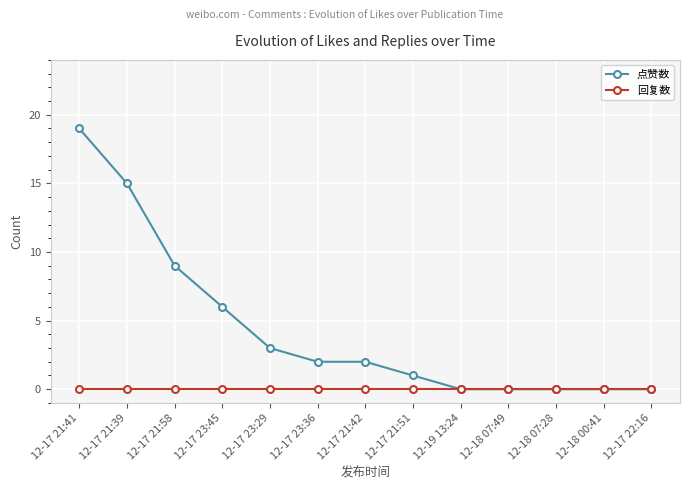

What are all the series names shown in the legend?

点赞数, 回复数